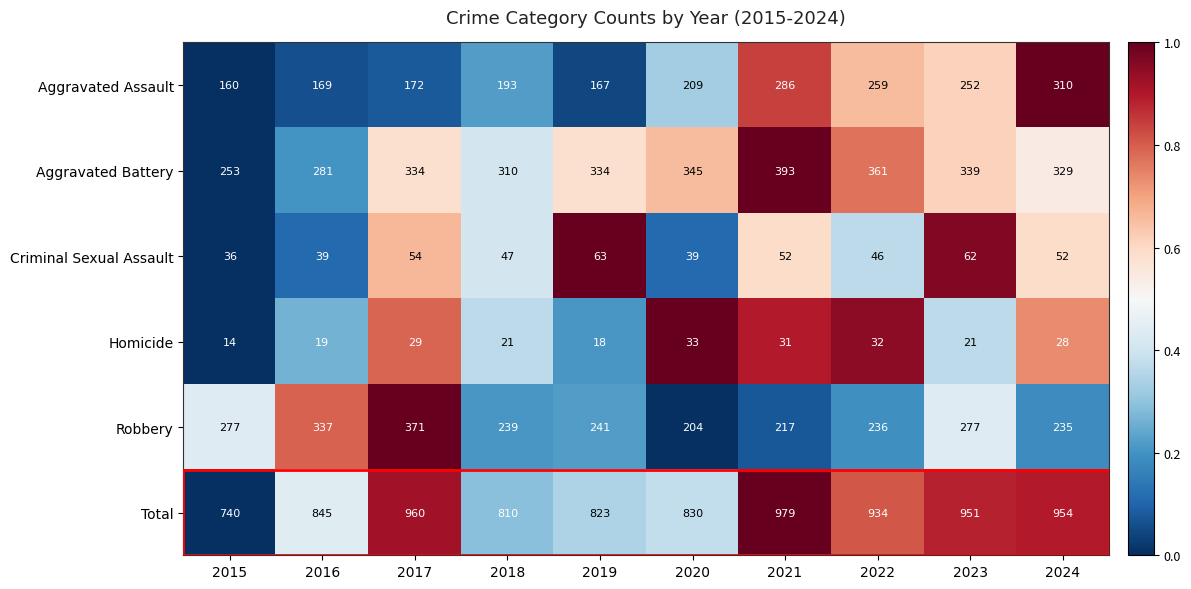

Is the value of Aggravated Battery at 2016 greater than the value of Robbery at 2019?

Yes